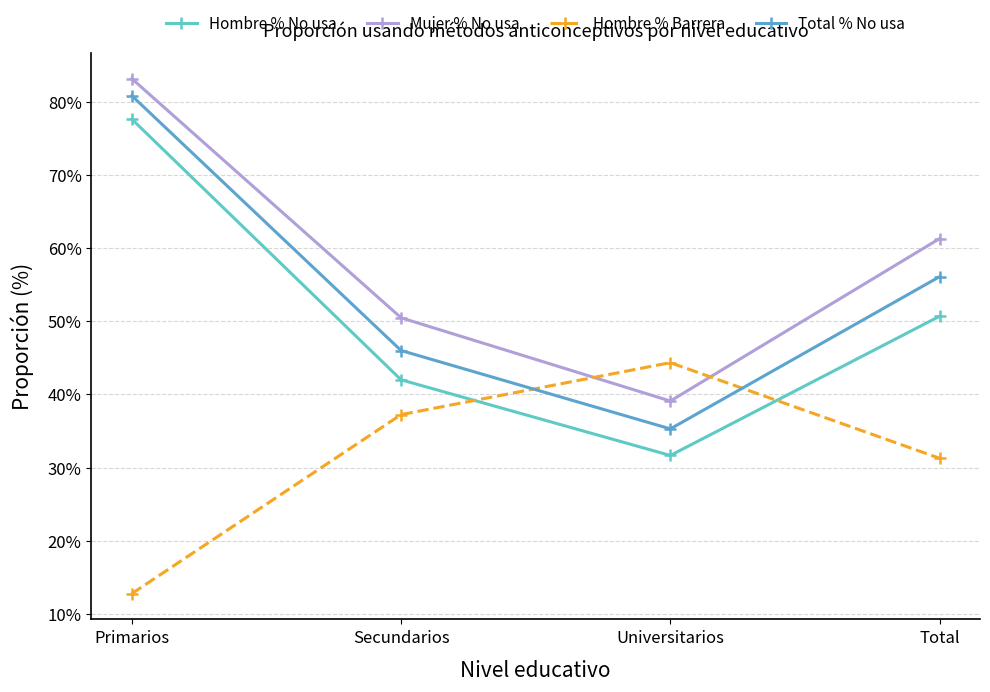

Is the value of Mujer % No usa at Secundarios greater than the value of Hombre % No usa at Universitarios?

Yes